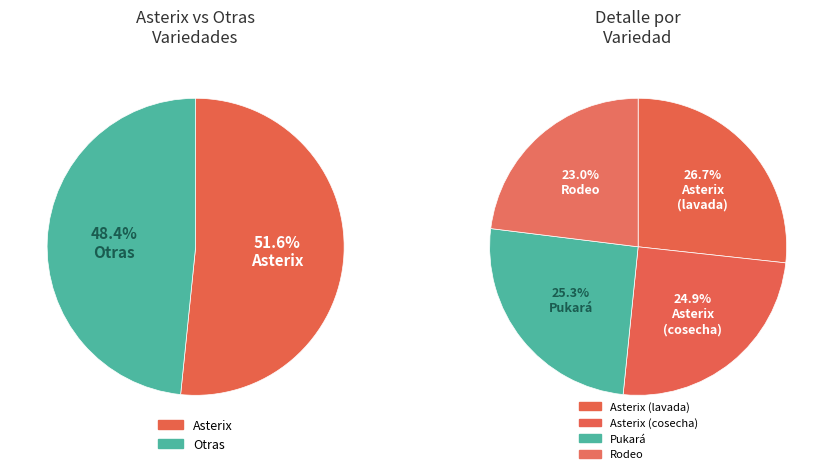

Count the number of slices in the pie.

4